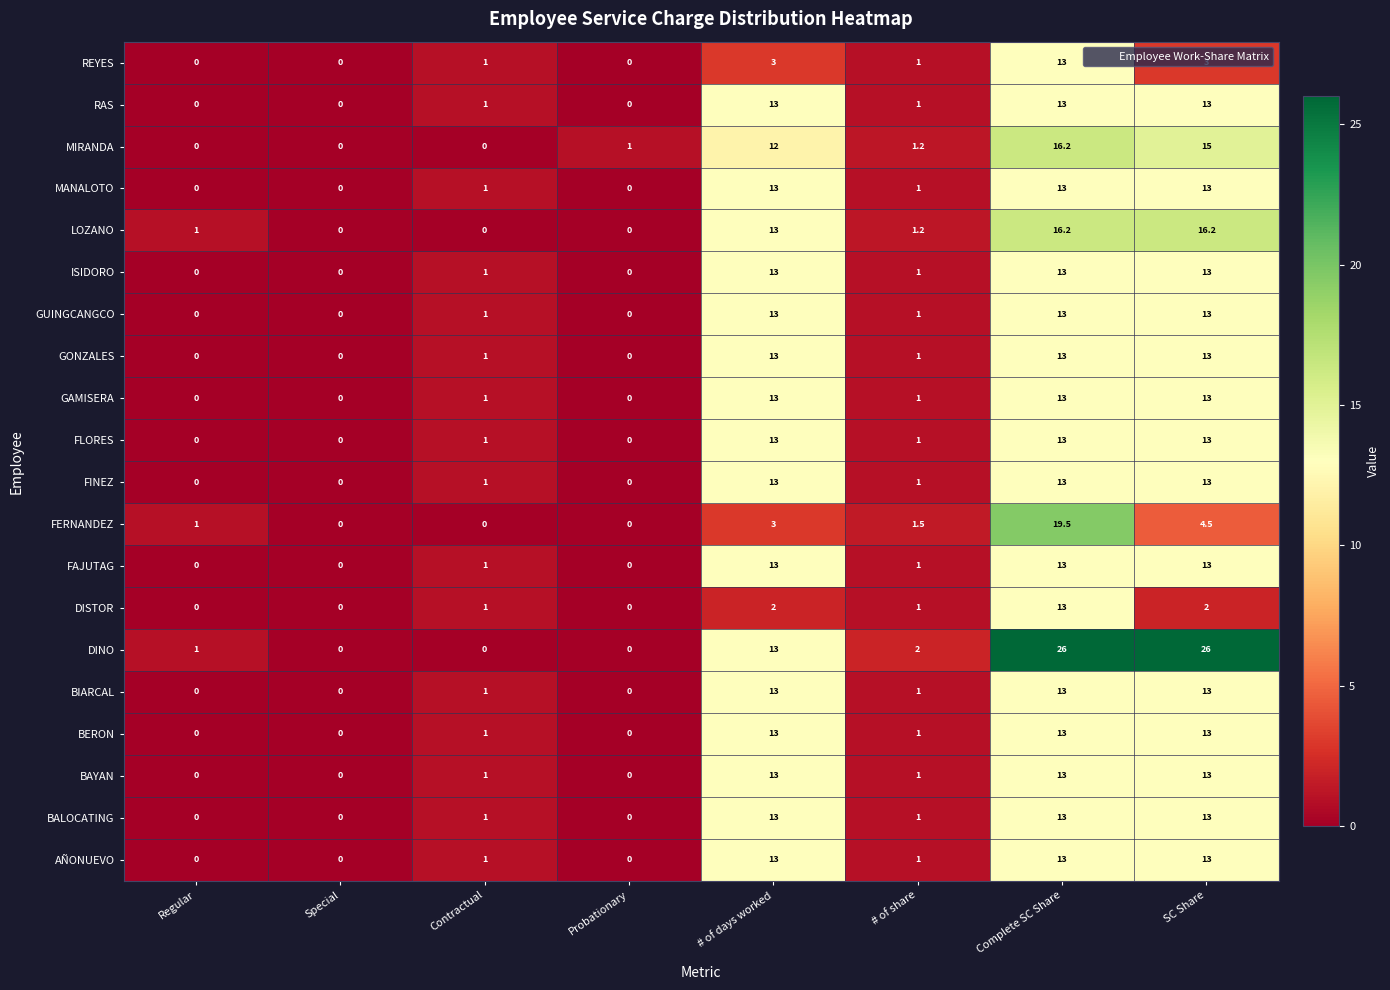

What is the spread (max minus min) of values at Complete SC Share?

13.0